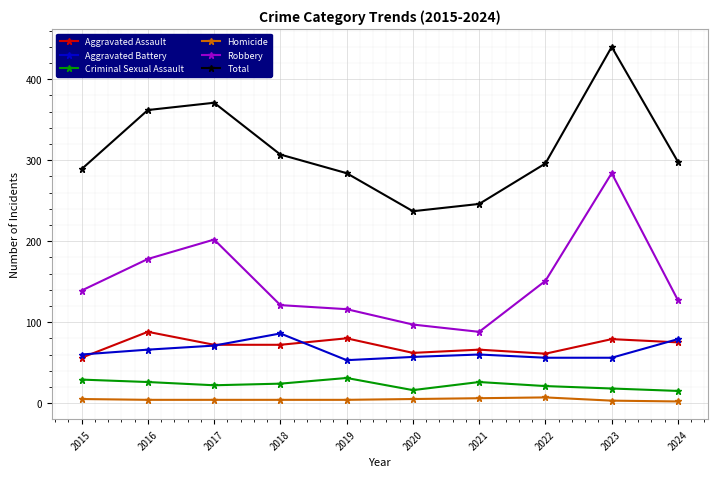

At 2019, list the series in order from smallest to largest.

Homicide, Criminal Sexual Assault, Aggravated Battery, Aggravated Assault, Robbery, Total